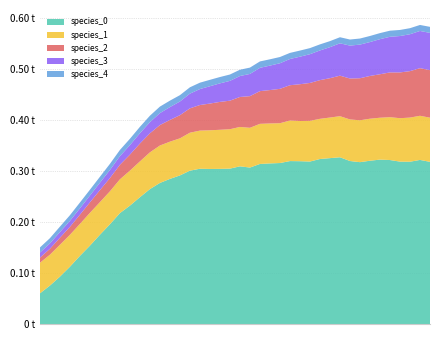

Reading left to right, transcribe all the data shown in this chart.

species_0: 0.1	0.1	0.1	0.1	0.1	0.2	0.2	0.2	0.2	0.2	0.2	0.3	0.3	0.3	0.3	0.3	0.3	0.3	0.3	0.3	0.3	0.3	0.3	0.3	0.3	0.3	0.3	0.3	0.3	0.3	0.3	0.3	0.3	0.3	0.3	0.3	0.3	0.3	0.3	0.3
species_1: 0.1	0.1	0.1	0.1	0.1	0.1	0.1	0.1	0.1	0.1	0.1	0.1	0.1	0.1	0.1	0.1	0.1	0.1	0.1	0.1	0.1	0.1	0.1	0.1	0.1	0.1	0.1	0.1	0.1	0.1	0.1	0.1	0.1	0.1	0.1	0.1	0.1	0.1	0.1	0.1
species_2: 0.0	0.0	0.0	0.0	0.0	0.0	0.0	0.0	0.0	0.0	0.0	0.0	0.0	0.0	0.0	0.0	0.1	0.1	0.1	0.1	0.1	0.1	0.1	0.1	0.1	0.1	0.1	0.1	0.1	0.1	0.1	0.1	0.1	0.1	0.1	0.1	0.1	0.1	0.1	0.1
species_3: 0.0	0.0	0.0	0.0	0.0	0.0	0.0	0.0	0.0	0.0	0.0	0.0	0.0	0.0	0.0	0.0	0.0	0.0	0.0	0.0	0.0	0.0	0.0	0.0	0.1	0.1	0.1	0.1	0.1	0.1	0.1	0.1	0.1	0.1	0.1	0.1	0.1	0.1	0.1	0.1
species_4: 0.0	0.0	0.0	0.0	0.0	0.0	0.0	0.0	0.0	0.0	0.0	0.0	0.0	0.0	0.0	0.0	0.0	0.0	0.0	0.0	0.0	0.0	0.0	0.0	0.0	0.0	0.0	0.0	0.0	0.0	0.0	0.0	0.0	0.0	0.0	0.0	0.0	0.0	0.0	0.0